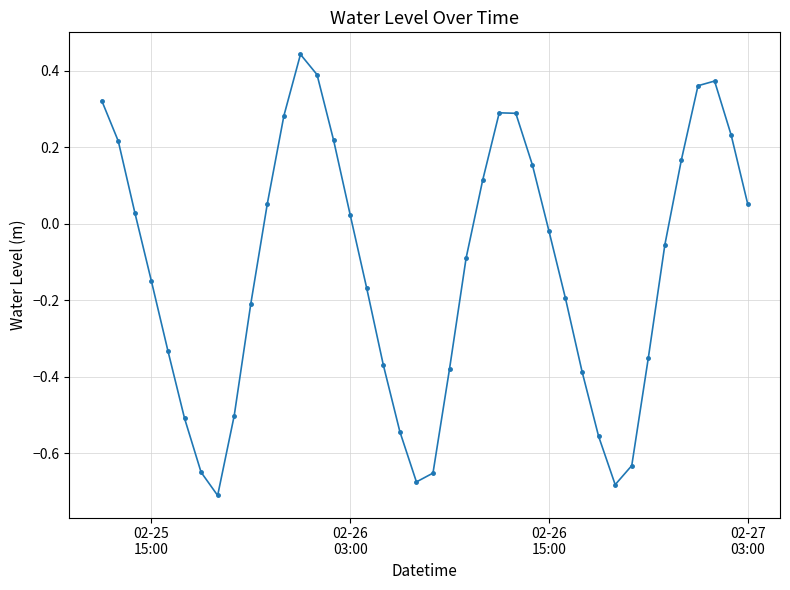

How many interior local valleys (lower than both neighbors) does the data have?

3